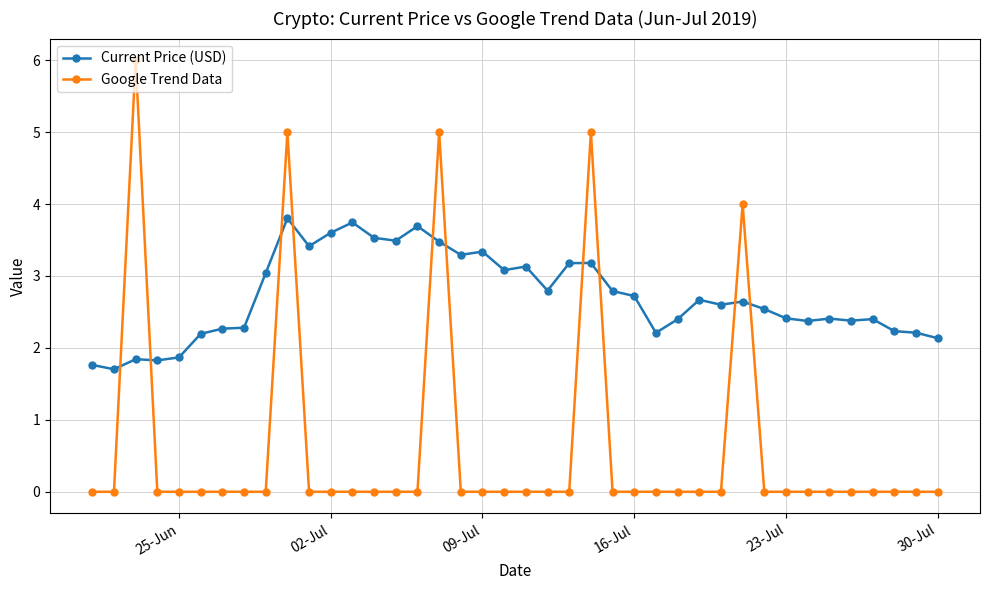

What is the greatest value displayed?

6.0